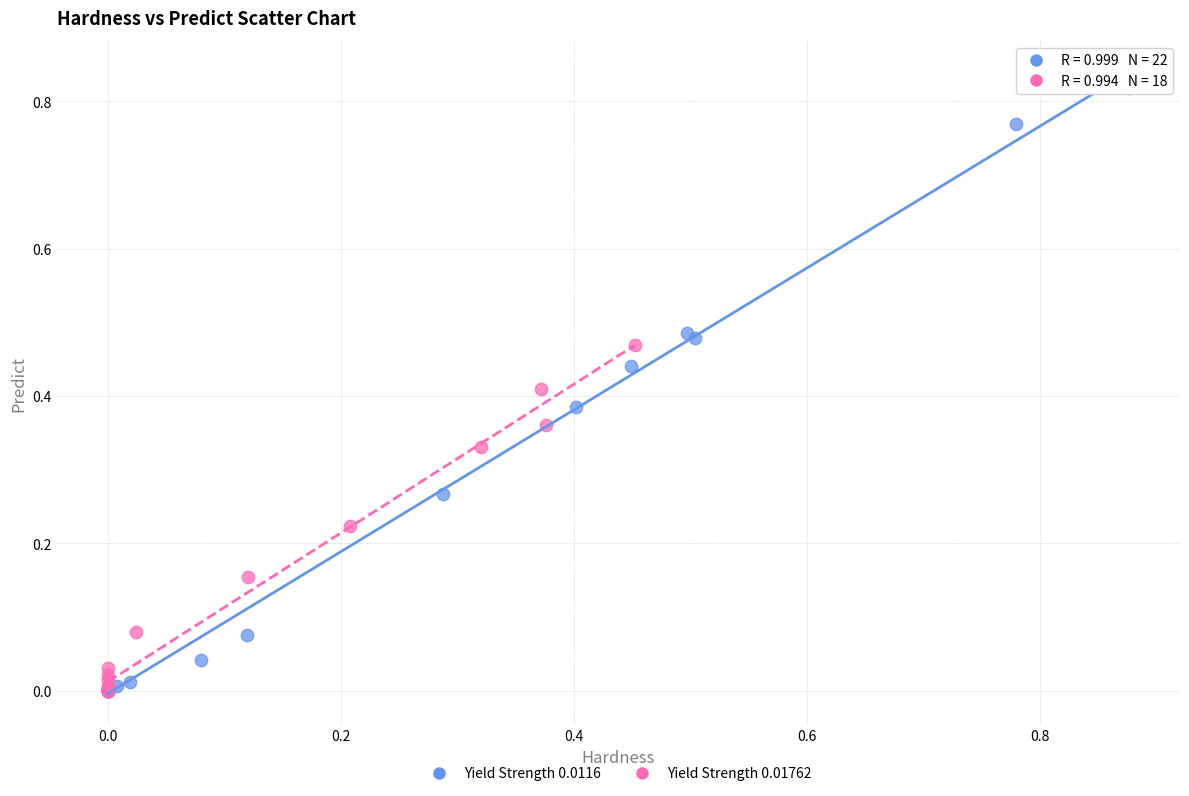

Which series contains the highest Y value?

Yield Strength 0.0116